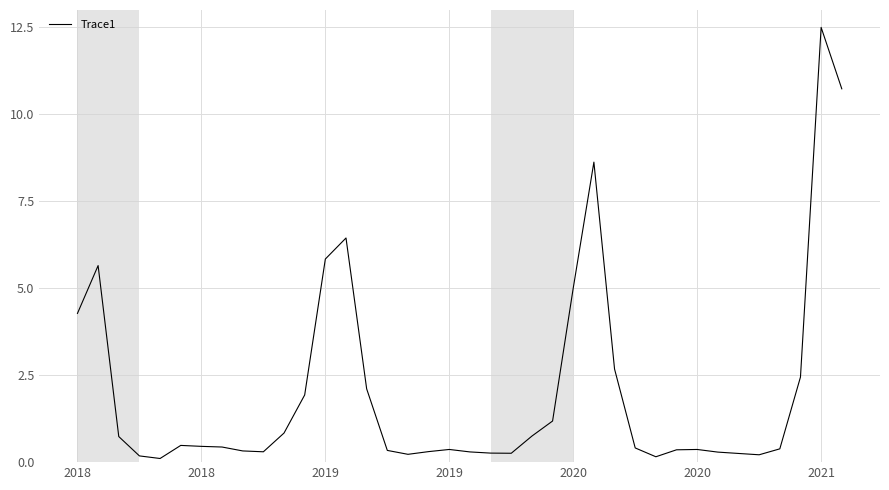

What is the maximum value shown in the chart?

12.5